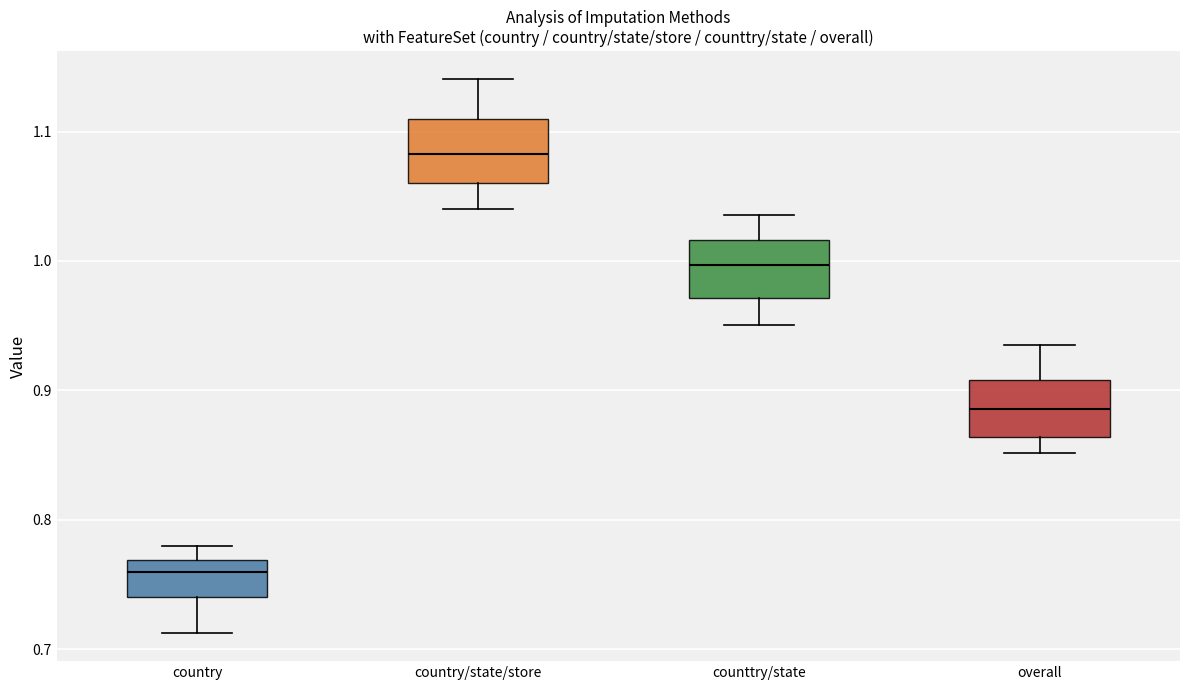

Which box's median line is the highest?

country/state/store